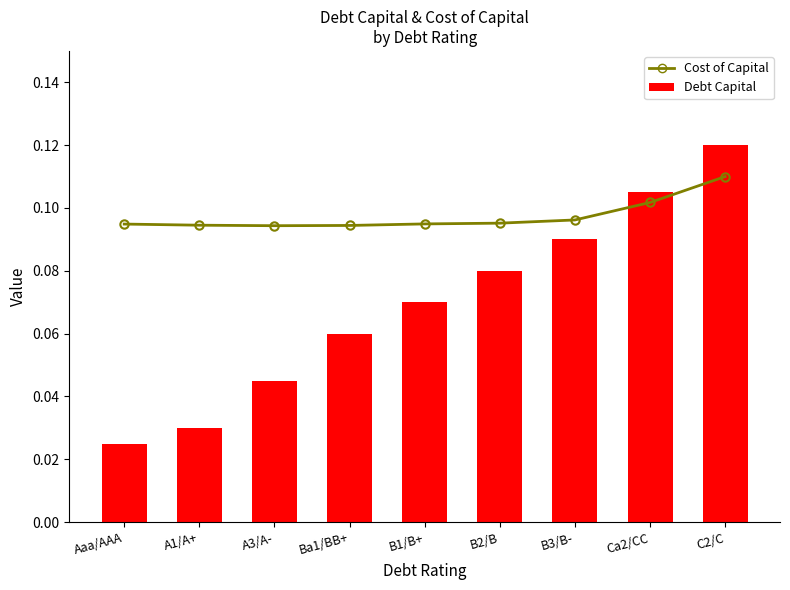

What is the total value across all series at Ba1/BB+?

0.2